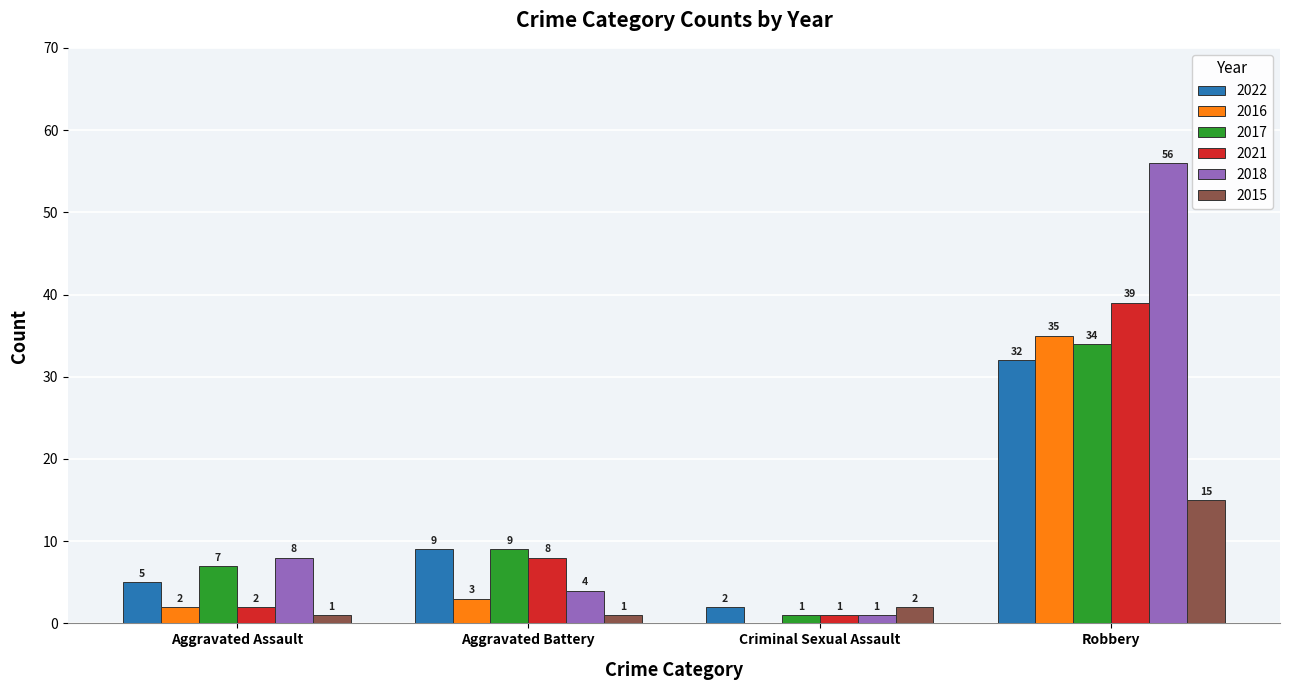

What is the sum of all 2015 values?

19